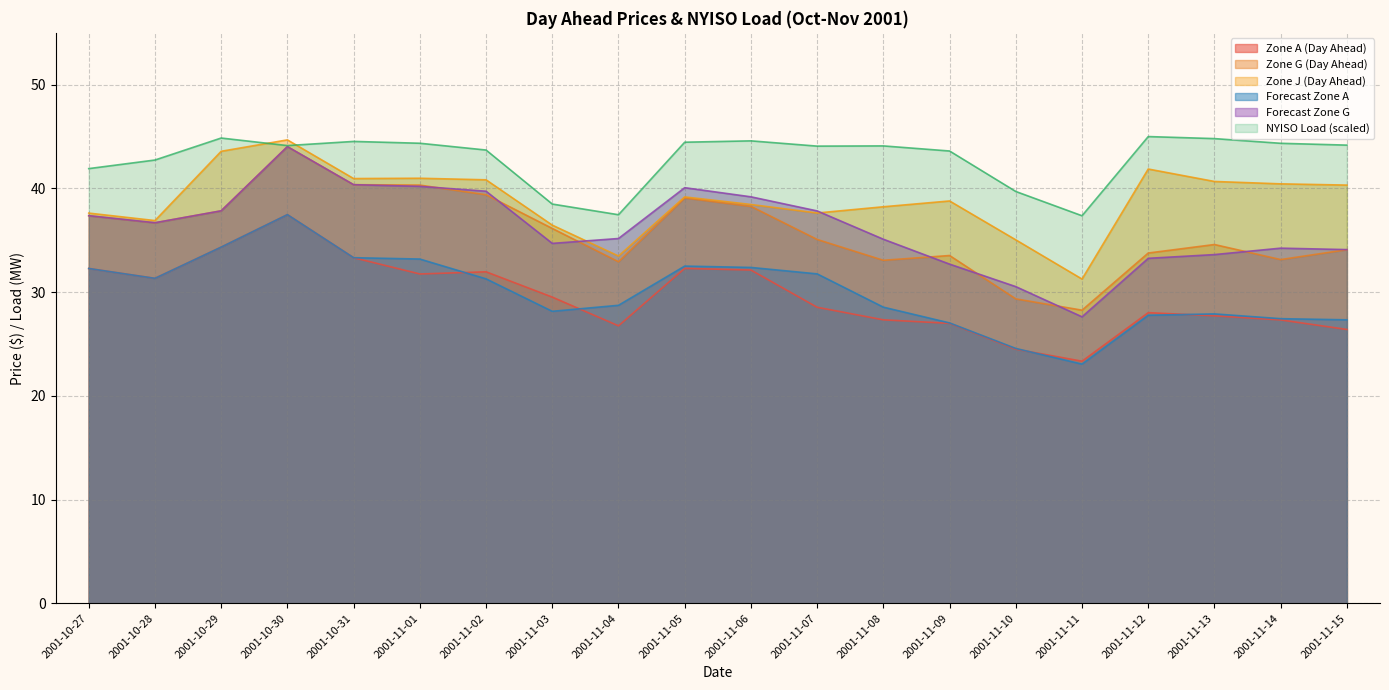

At which category does the chart reach its peak across all series?

2001-11-12